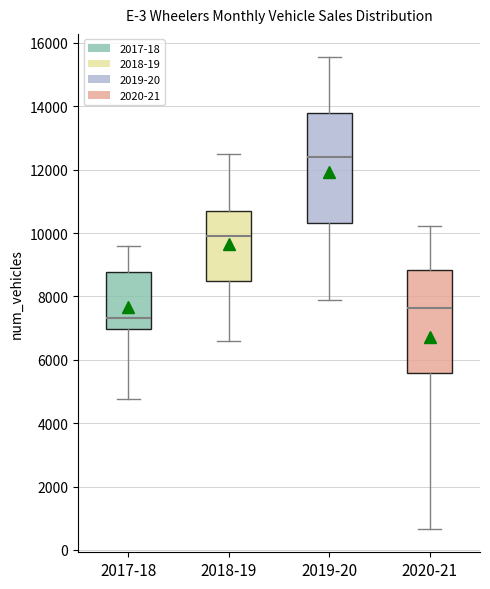

Reading left to right, read every box against the y-axis: the position of its median line, the range the box covers, and the ends of its whiskers. The values are not printed on the chart, so give them approximately, as read against the axis.

2017-18: median 7400, box 7000 to 8800, whiskers 4800 to 9600
2018-19: median 10000, box 8400 to 10600, whiskers 6600 to 12600
2019-20: median 12400, box 10400 to 13800, whiskers 7800 to 15600
2020-21: median 7600, box 5600 to 8800, whiskers 600 to 10200